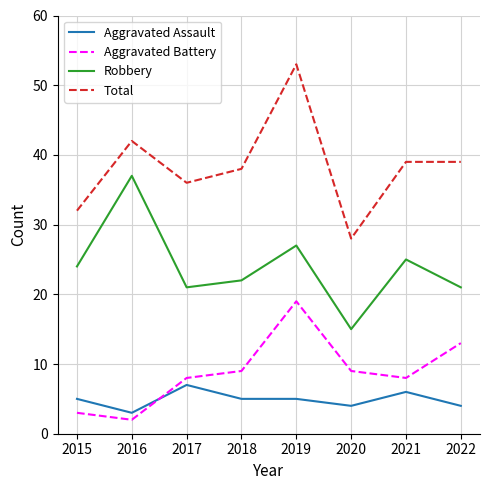

What is the difference between the highest and lowest values at 2016?

40